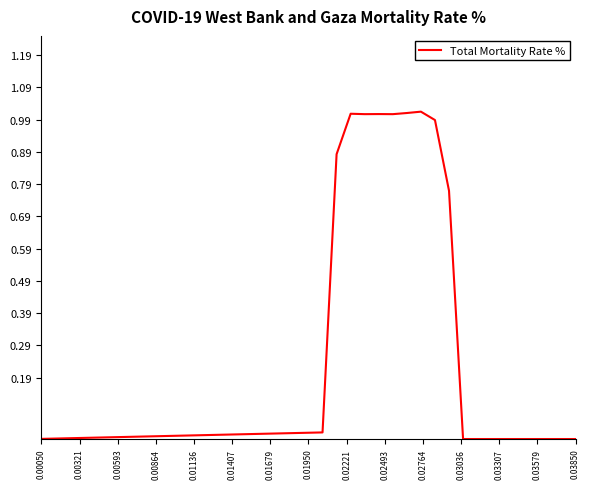

Does the chart have visible grid lines?

No